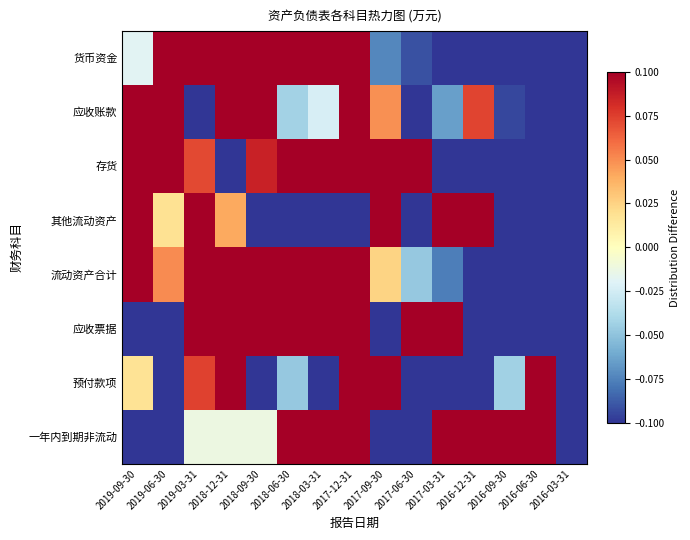

At how many categories does at least one series exceed 0?

14